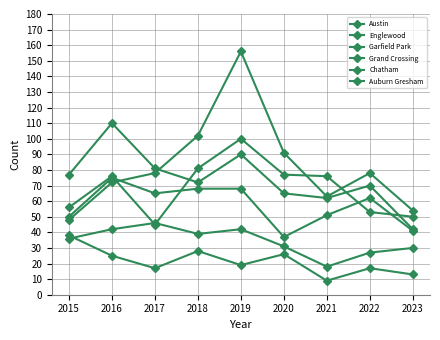

Count the number of data series in this chart.

6